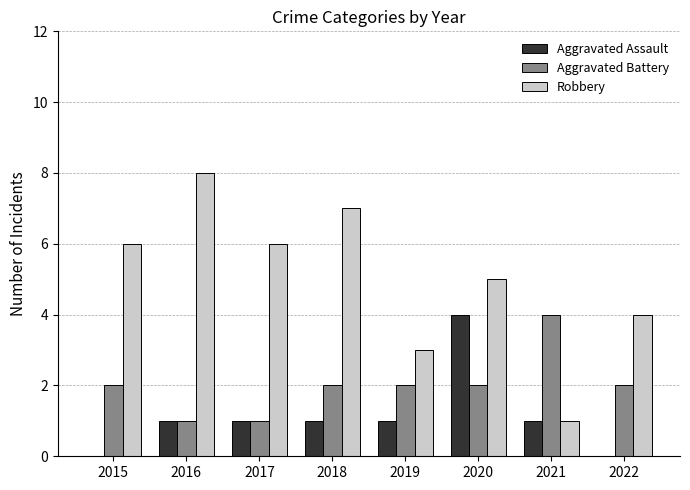

What is the total value across all series at 2022?

6